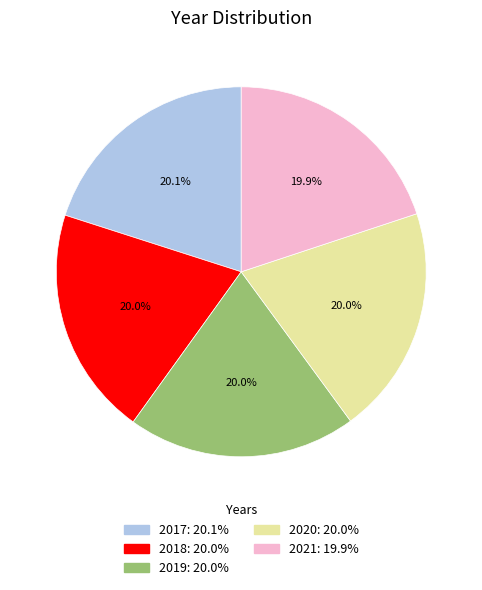

To the nearest percent, what percentage of the pie is 2017?

20%